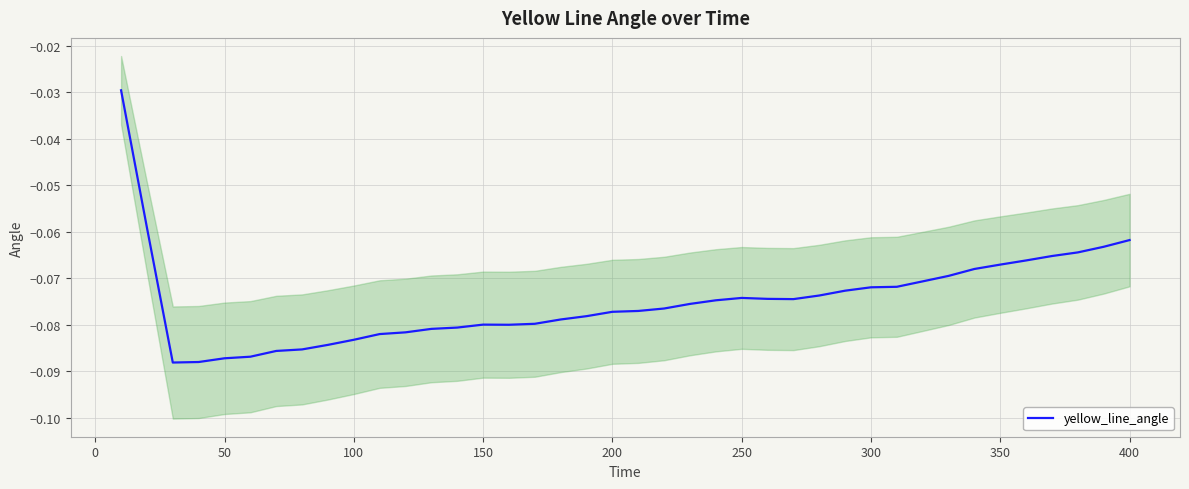

Reading right to left, extract all data points from this chart.

-0.1	-0.1	-0.1	-0.1	-0.1	-0.1	-0.1	-0.1	-0.1	-0.1	-0.1	-0.1	-0.1	-0.1	-0.1	-0.1	-0.1	-0.1	-0.1	-0.1	-0.1	-0.1	-0.1	-0.1	-0.1	-0.1	-0.1	-0.1	-0.1	-0.1	-0.1	-0.1	-0.1	-0.1	-0.1	-0.1	-0.1	-0.1	-0.1	-0.0